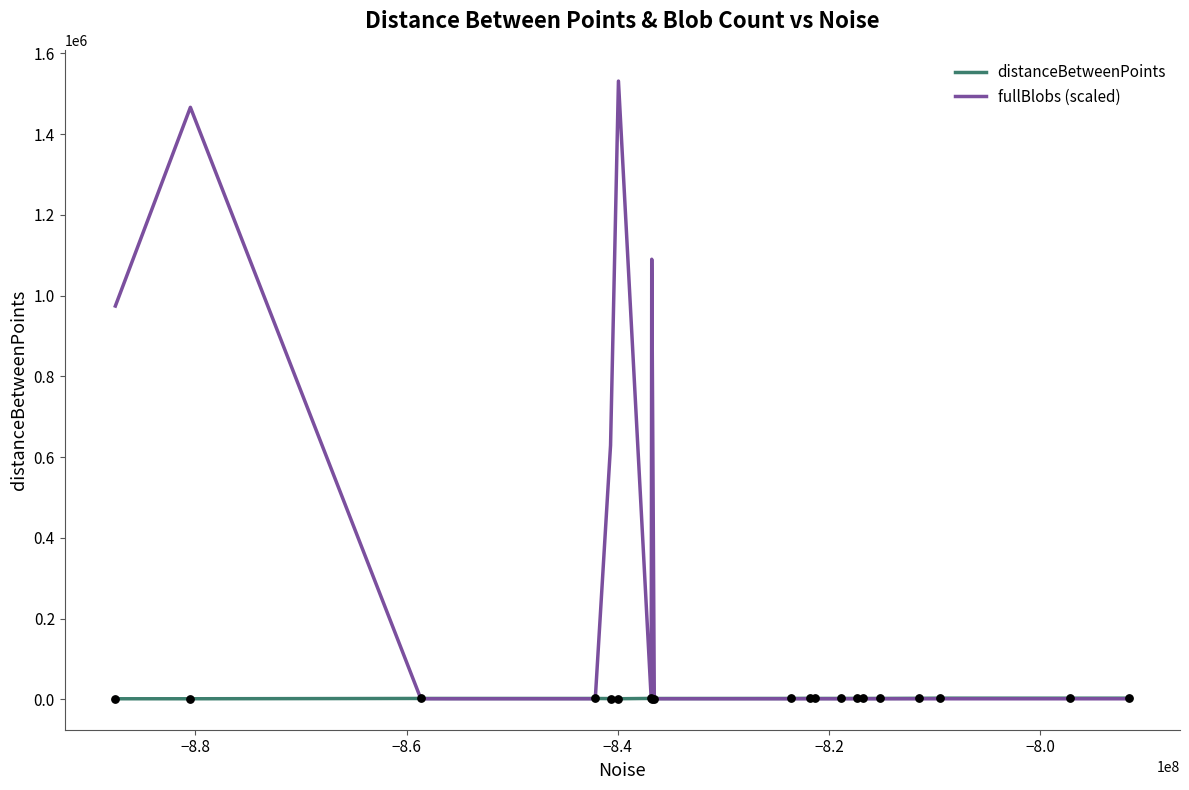

Which series contains the highest Y value?

fullBlobs (scaled)